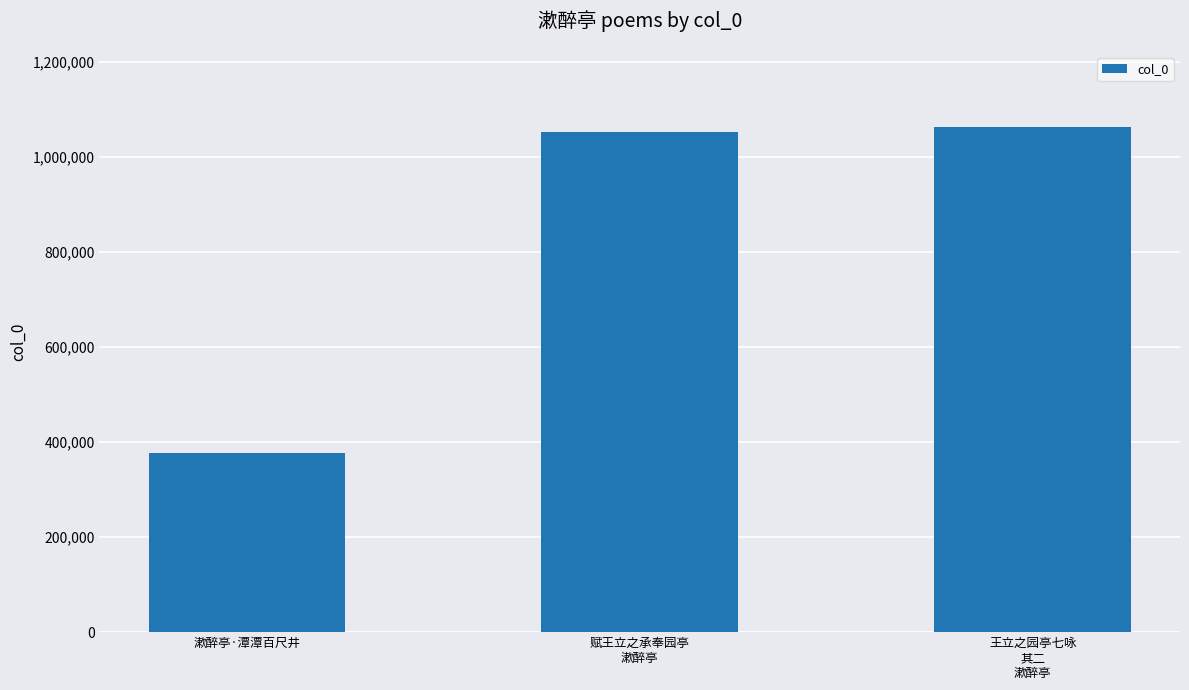

What is the sum of all values?

2493960